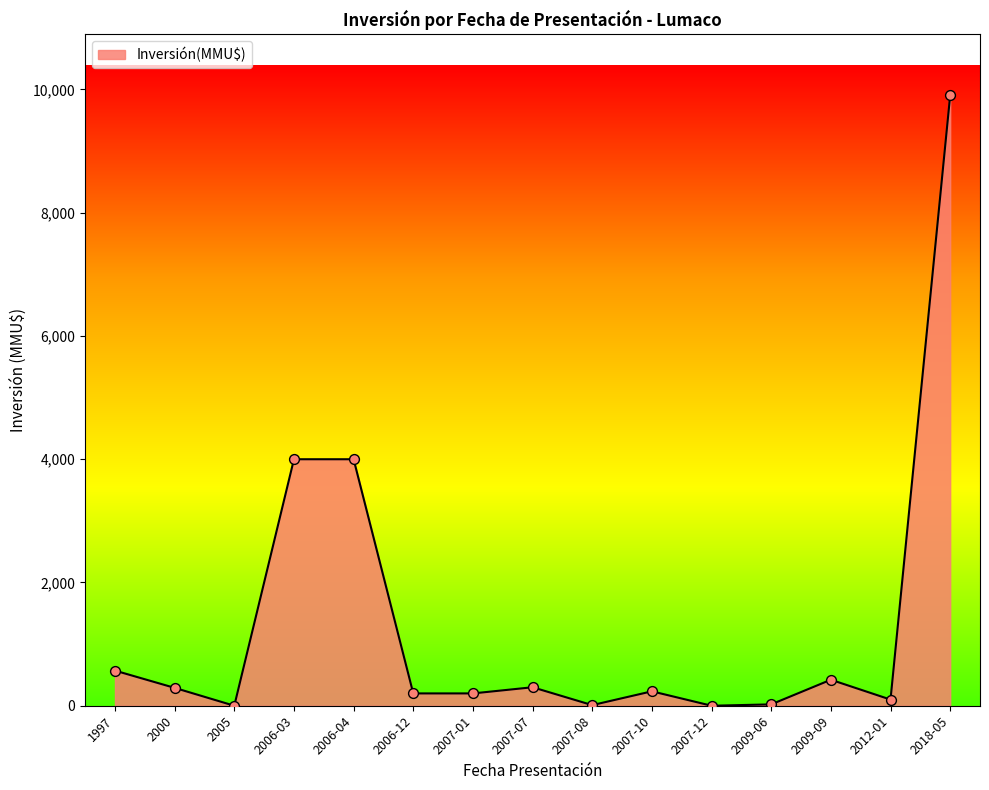

What is the change in value from 1997 to 2000?

-280